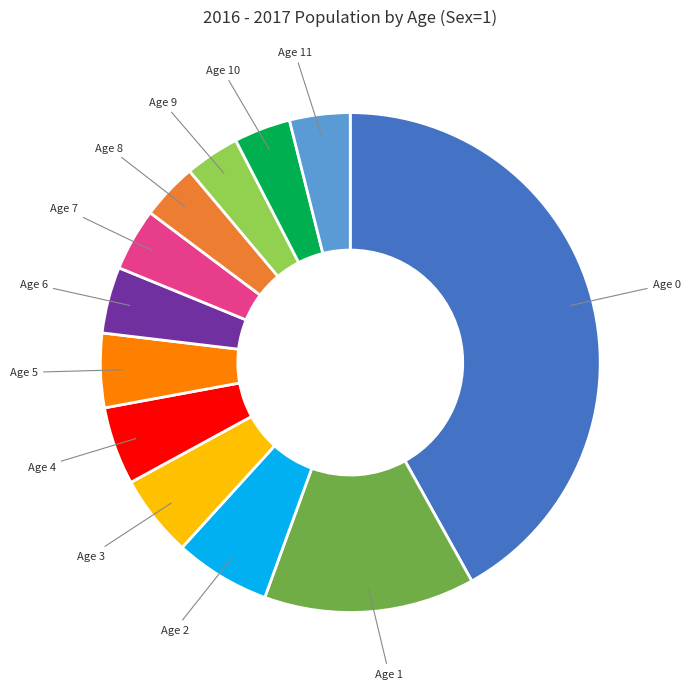

How many slices are in this pie chart?

12